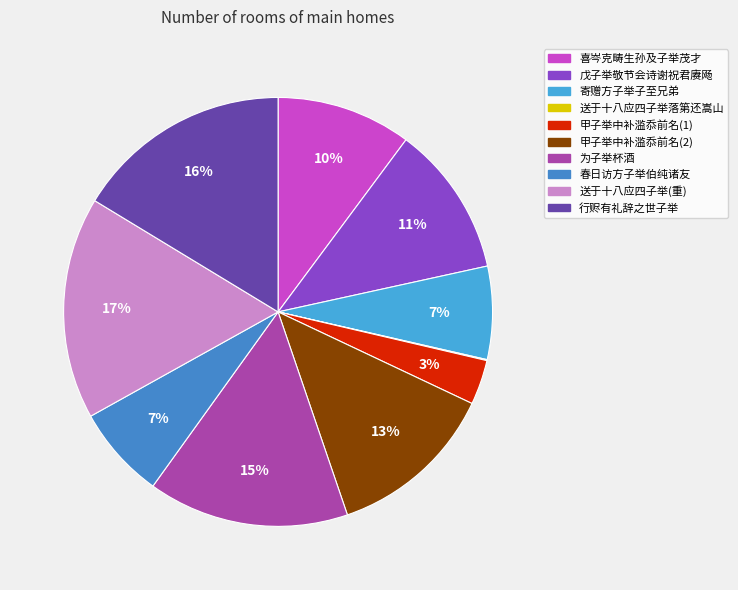

Count the number of slices in the pie.

10